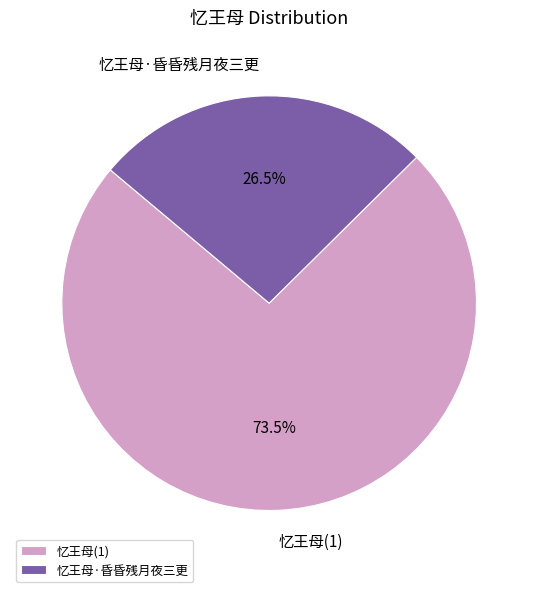

To the nearest percent, what is the average slice percentage?

50%